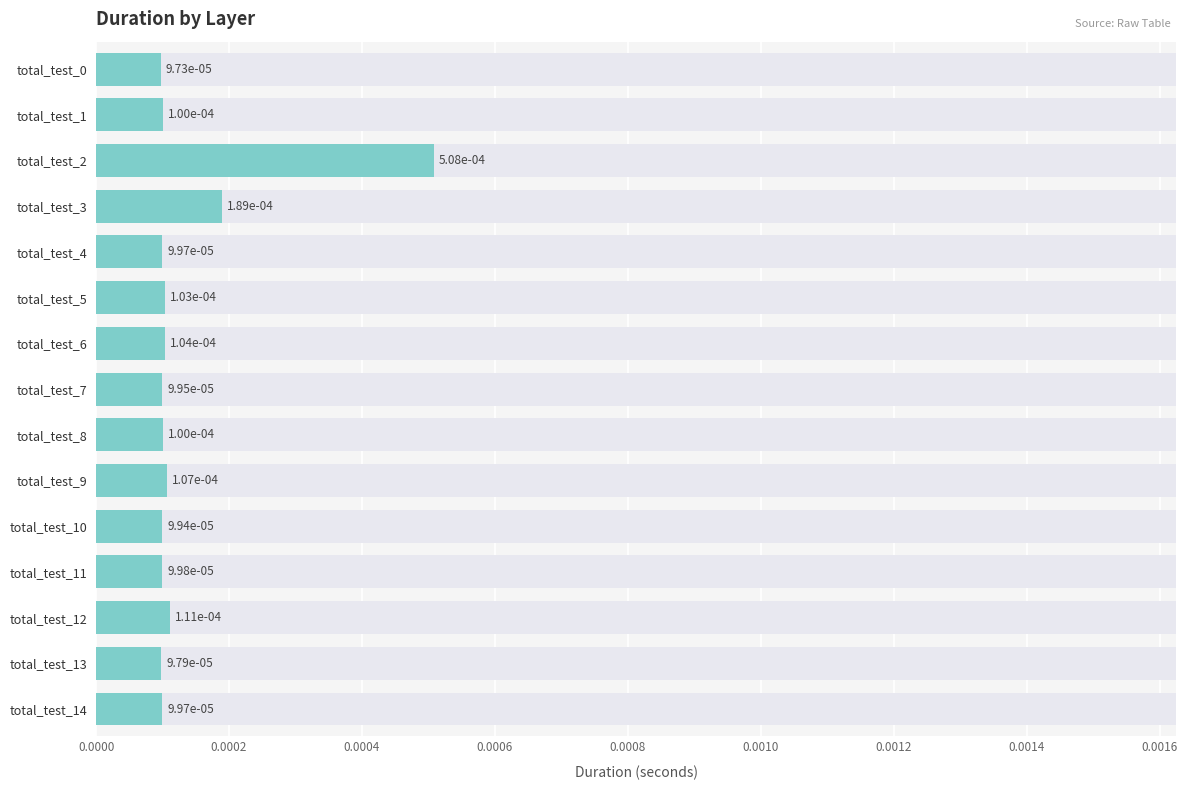

Count the values in the range 0 to 1.

15